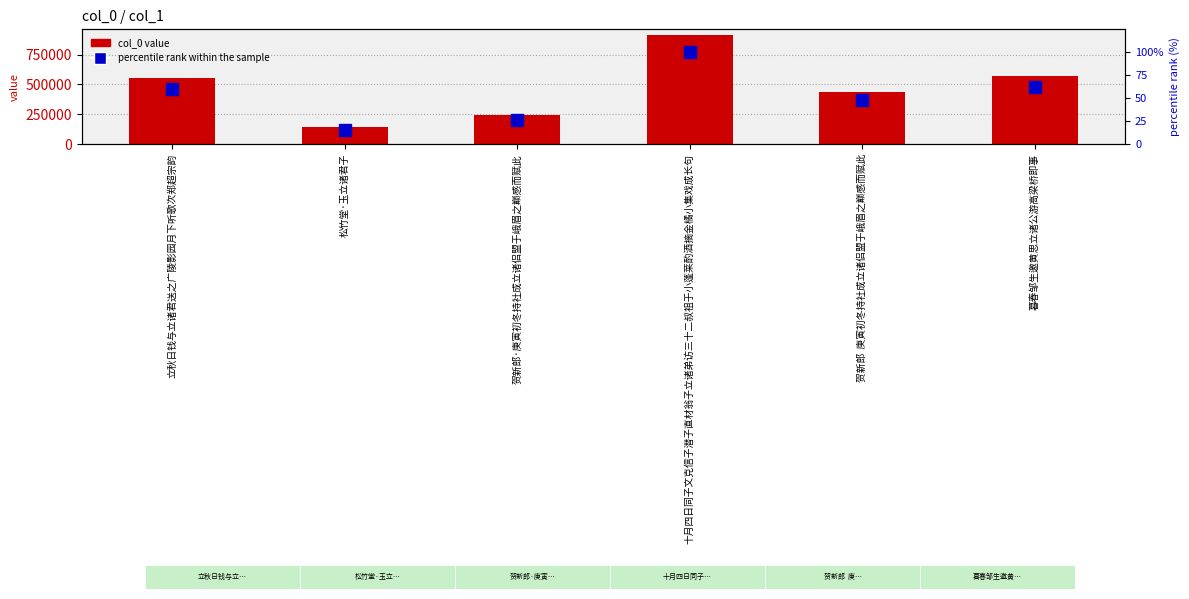

What is the sum of the col_0 value values at 松竹堂·玉立诸君子 and 暮春邹生邀黄思立诸公游高梁桥即事?

718568.0